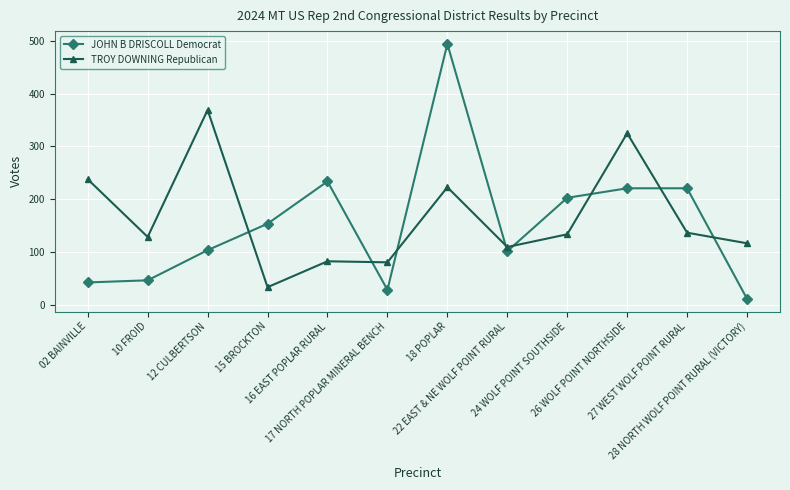

Where is the first local minimum for TROY DOWNING Republican?

10 FROID